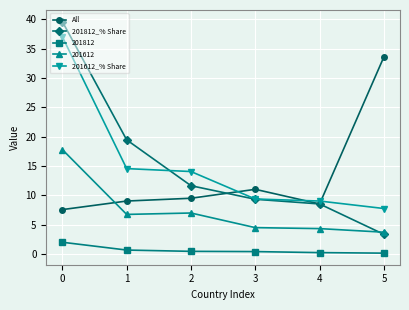

What is the average value of the All series?

13.2